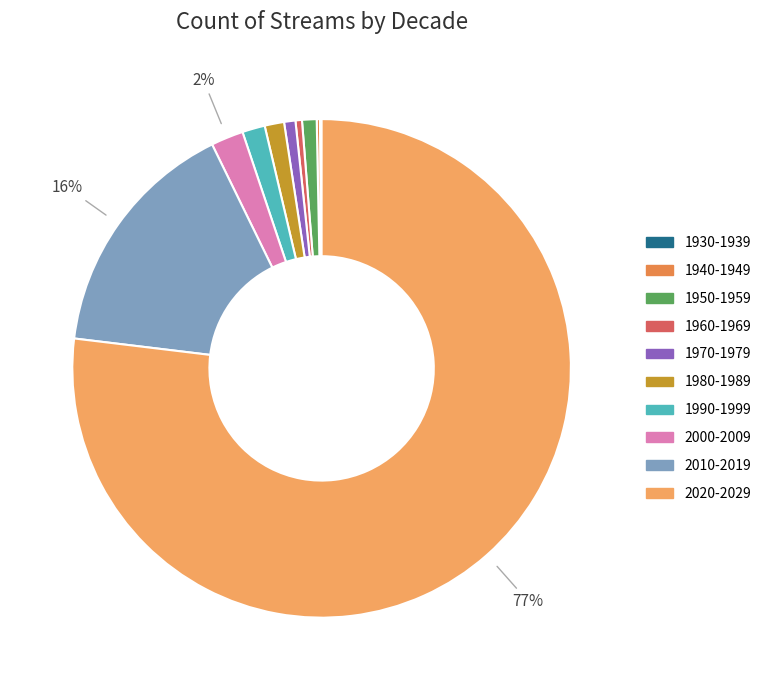

To the nearest percent, what percentage of the pie is 2010-2019?

16%